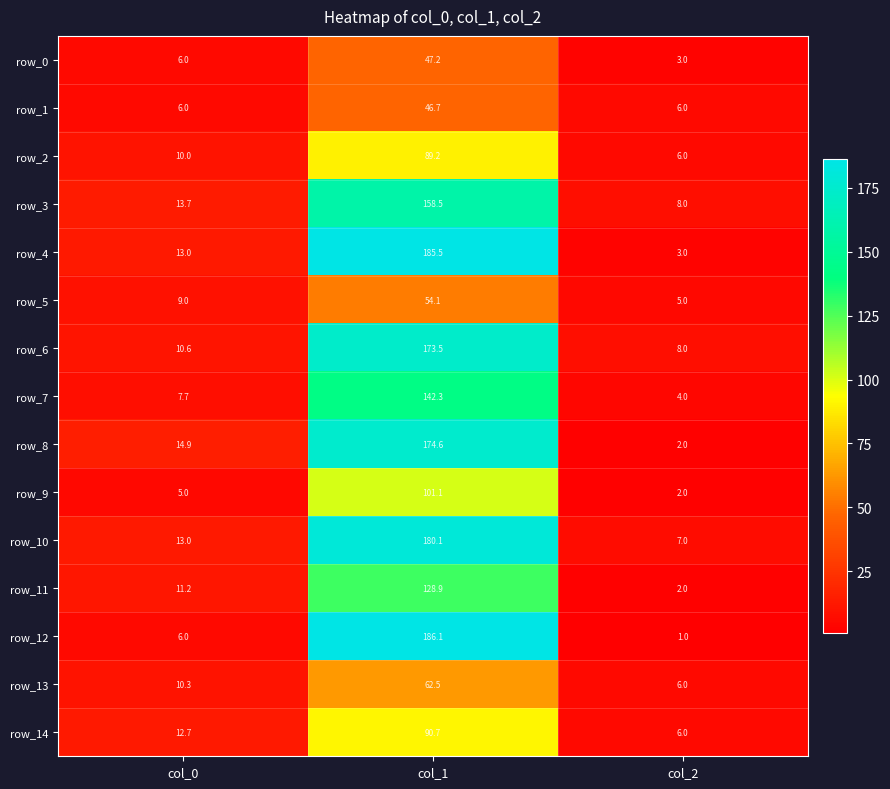

Which series has the largest total across all categories?

row_4